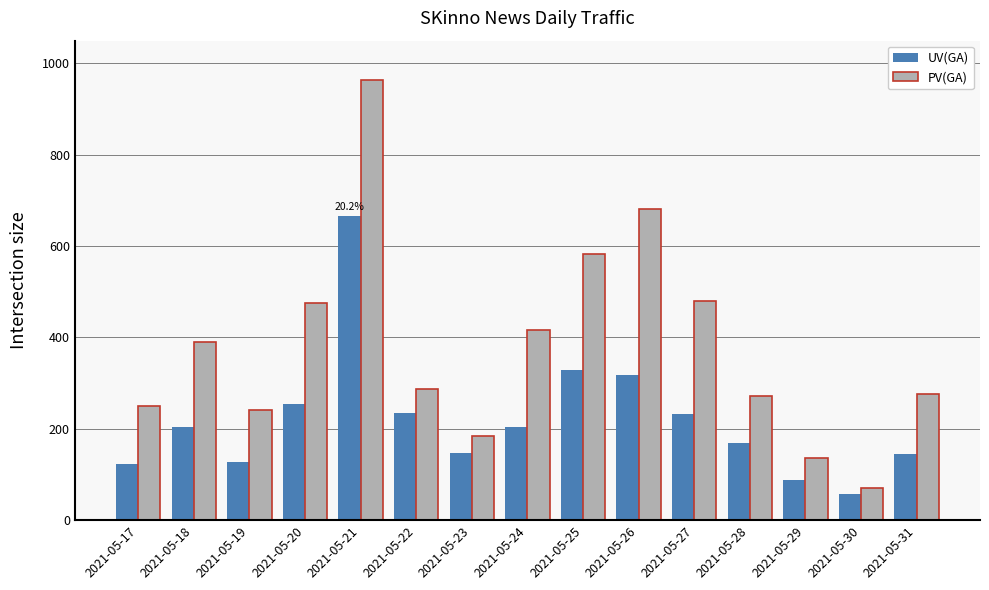

Which category has the highest value in the UV(GA) series?

2021-05-21